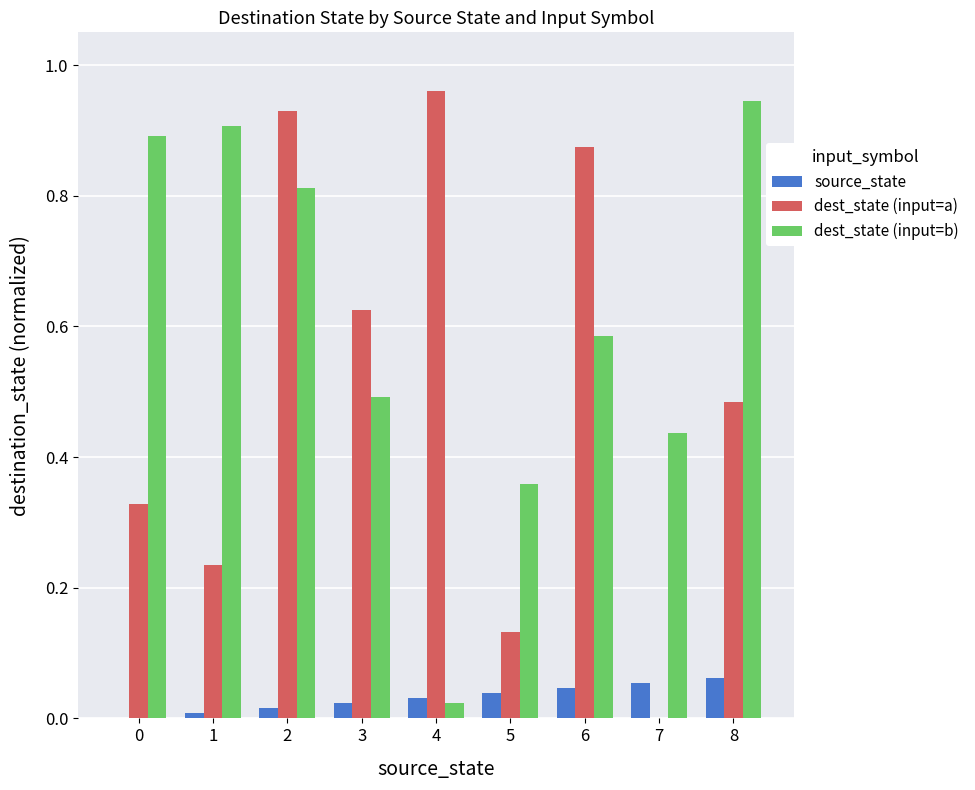

Where is dest_state (input=b) nearest to the value 0?

4